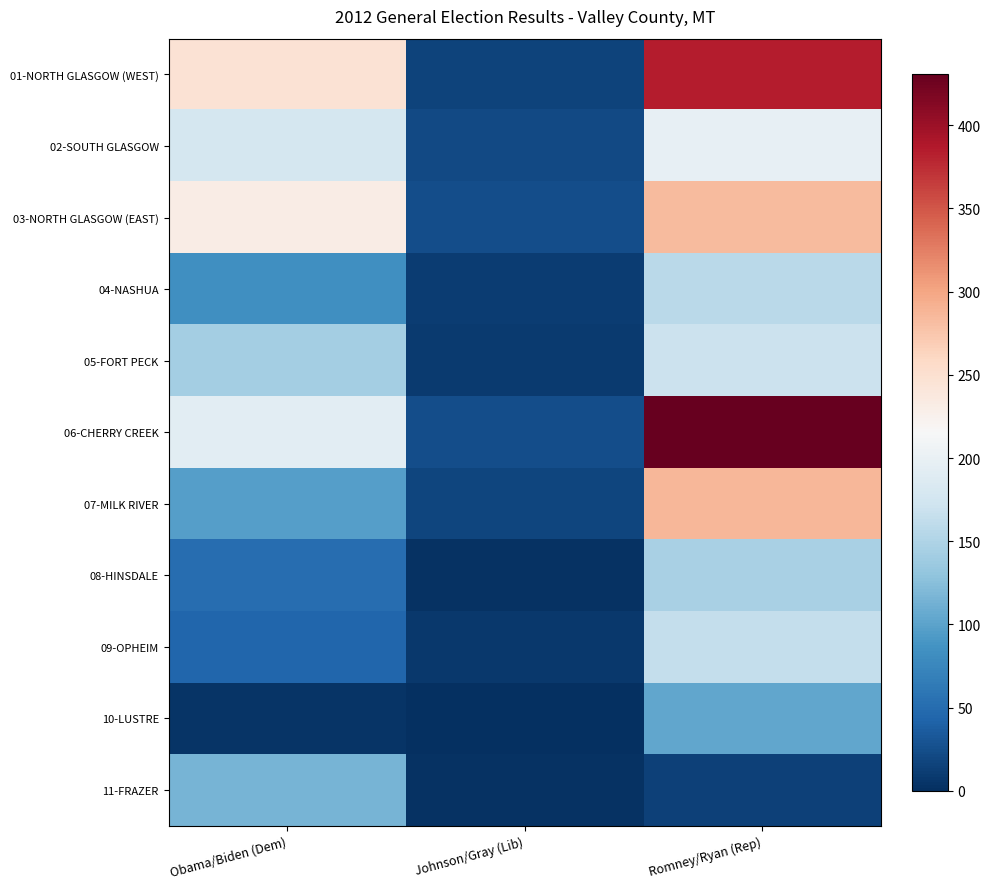

Rank the series at Romney/Ryan (Rep) from highest to lowest value.

06-CHERRY CREEK, 01-NORTH GLASGOW (WEST), 07-MILK RIVER, 03-NORTH GLASGOW (EAST), 02-SOUTH GLASGOW, 05-FORT PECK, 09-OPHEIM, 04-NASHUA, 08-HINSDALE, 10-LUSTRE, 11-FRAZER